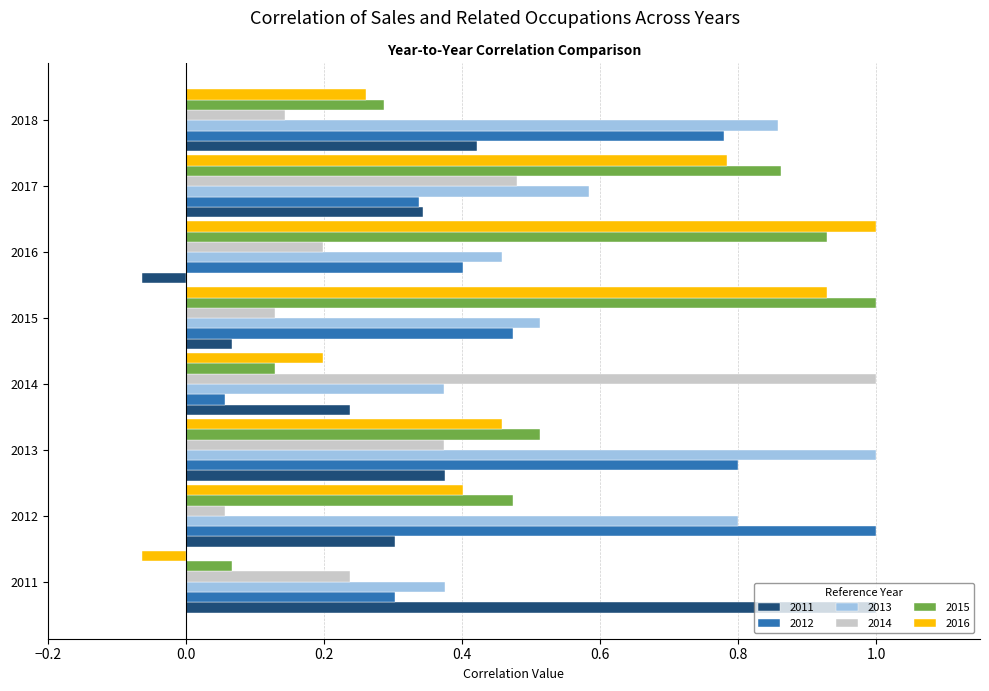

What is the difference between the 2012 values at 2012 and 2011?

0.7